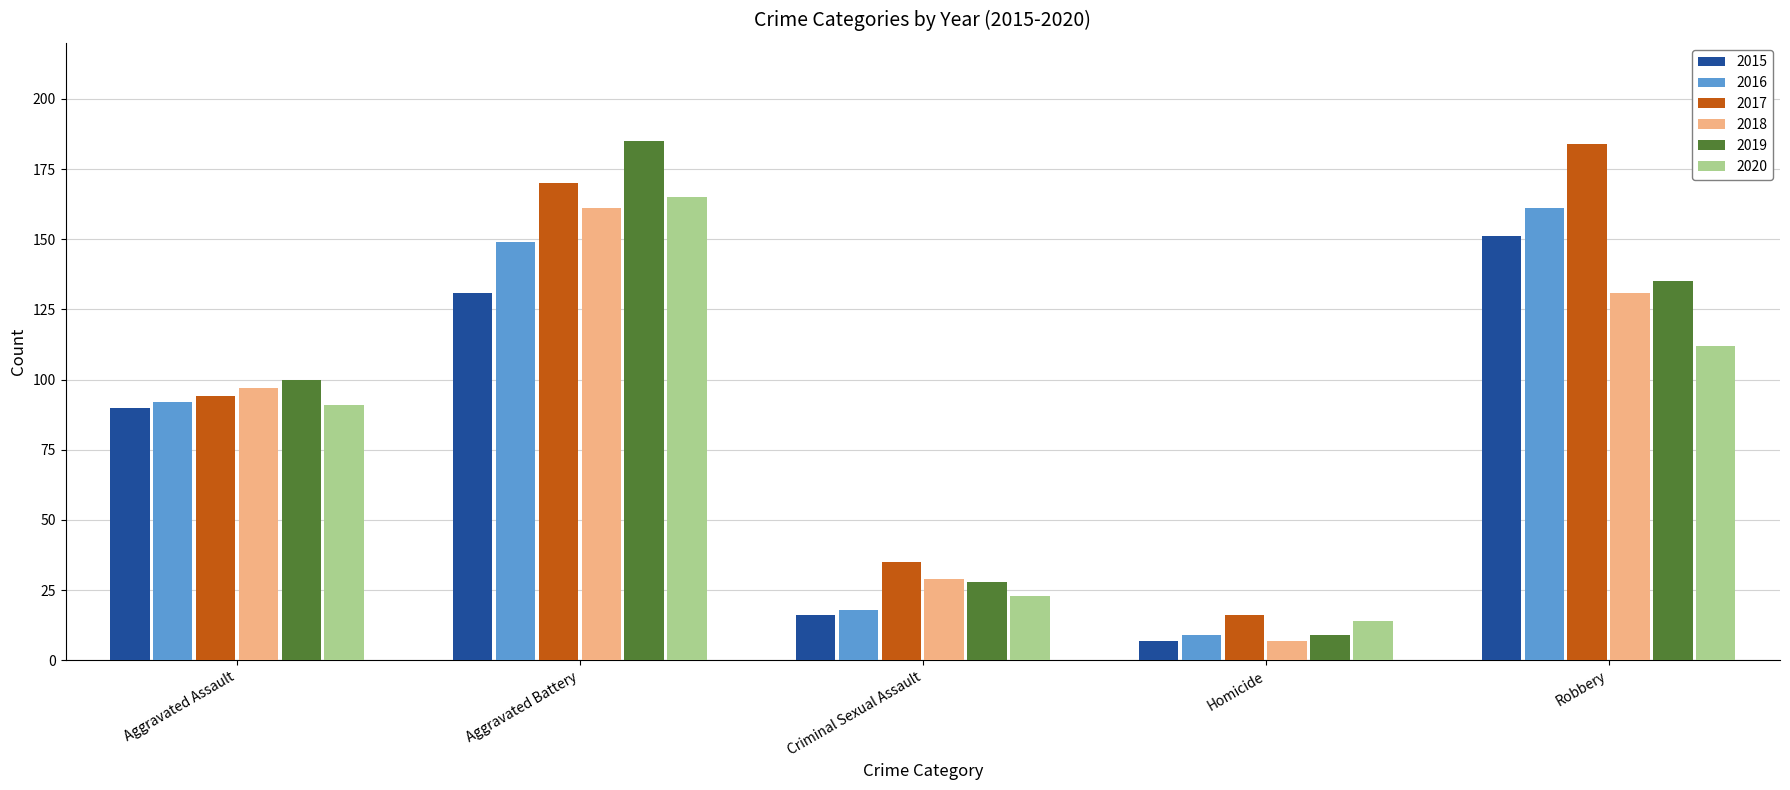

What is the difference between the 2017 values at Aggravated Battery and Homicide?

154